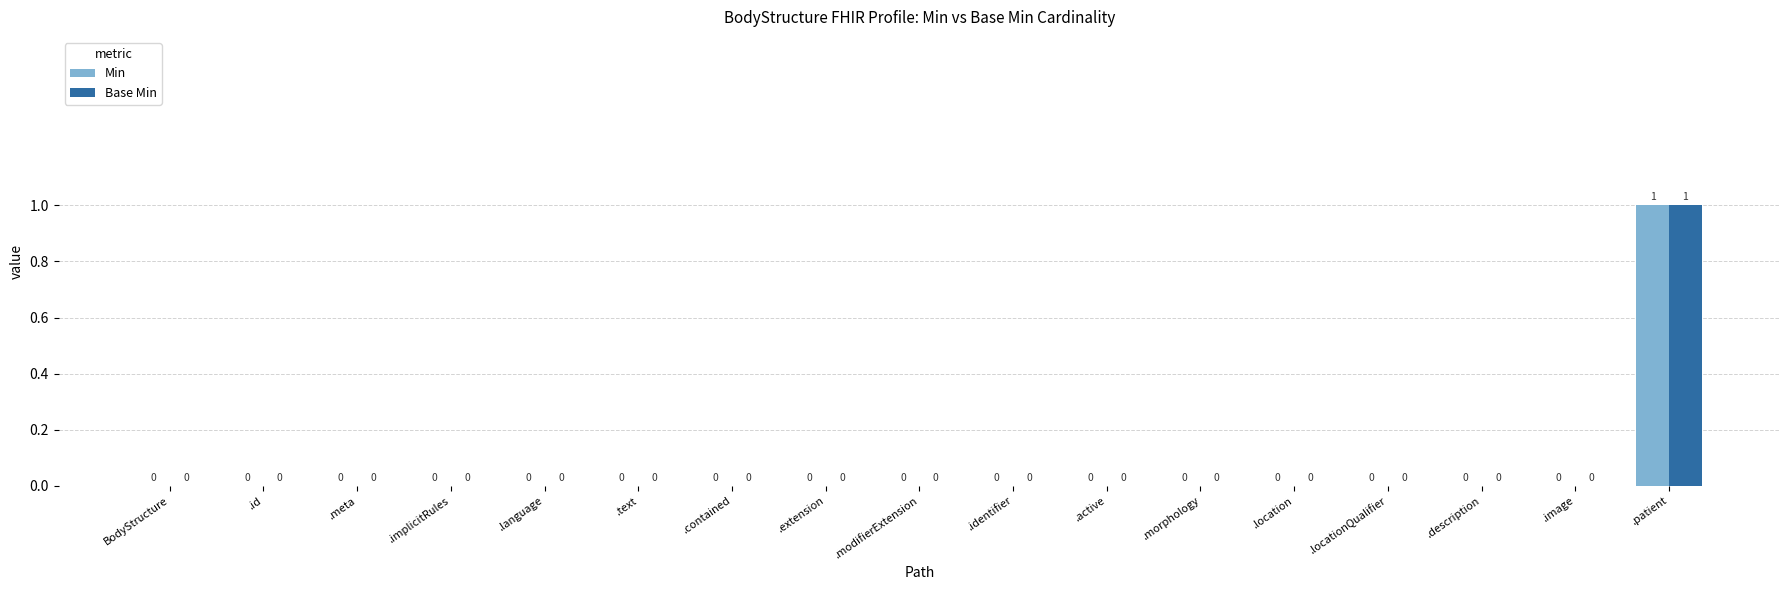

At which category does the chart reach its peak across all series?

.patient